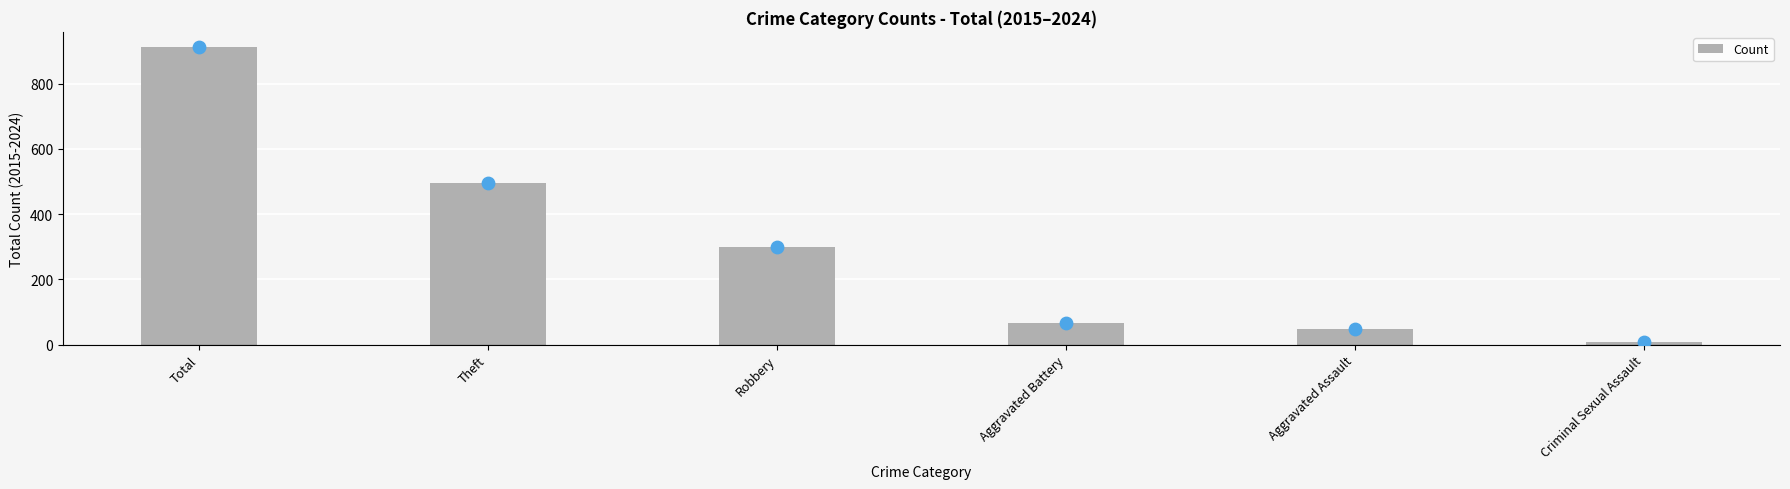

What is the ratio of the value at Aggravated Battery to the value at Theft?

0.1